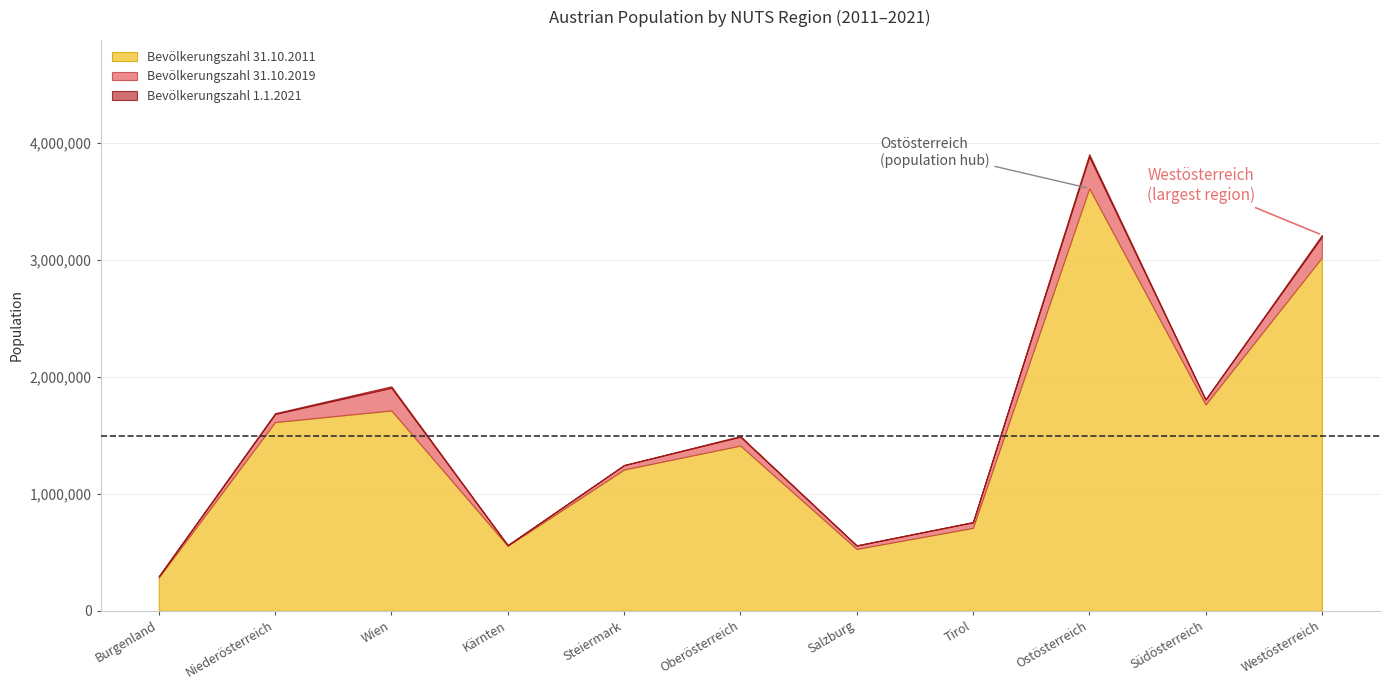

Where does the Bevölkerungszahl 31.10.2019 series first go above 1489365?

Niederösterreich